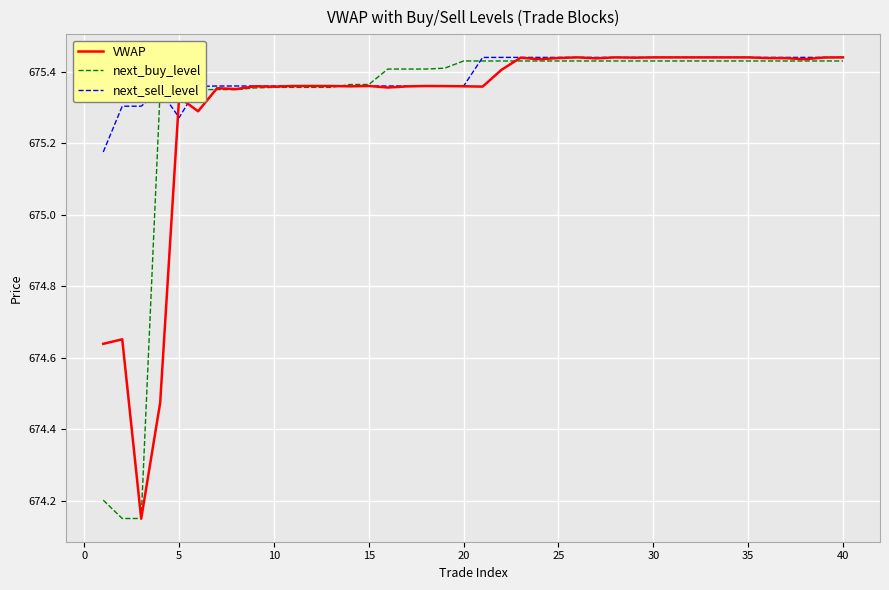

Which series has the largest total across all categories?

next_sell_level